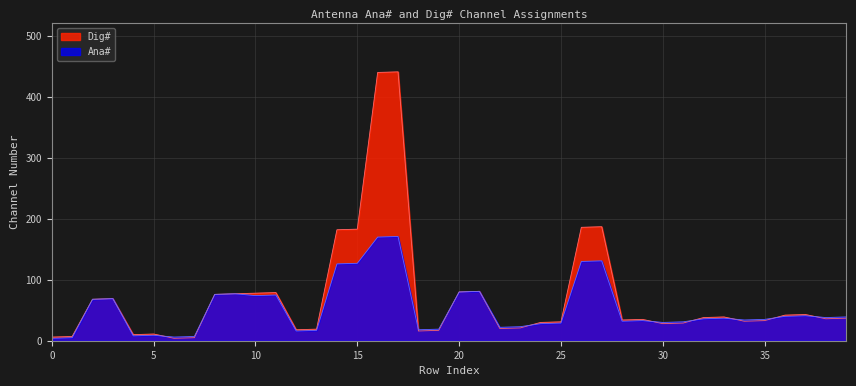

Read the Dig# value at 18.

16